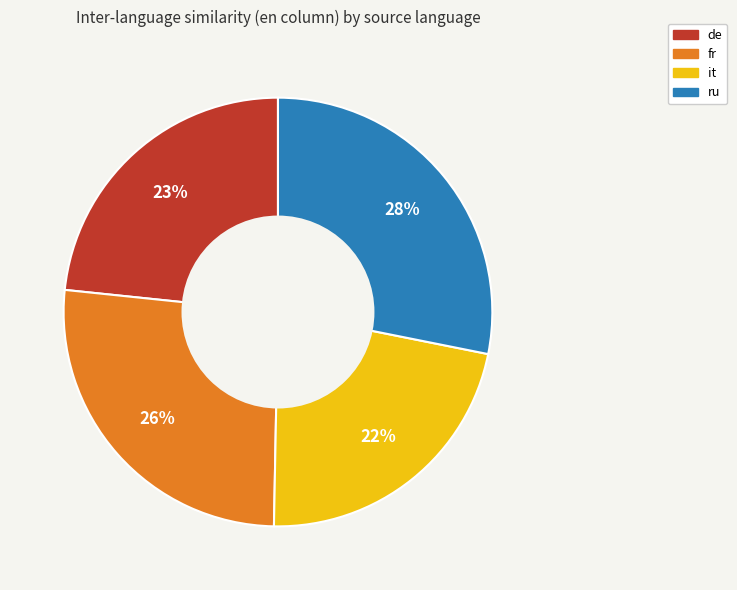

To the nearest percent, what is the average slice percentage?

25%